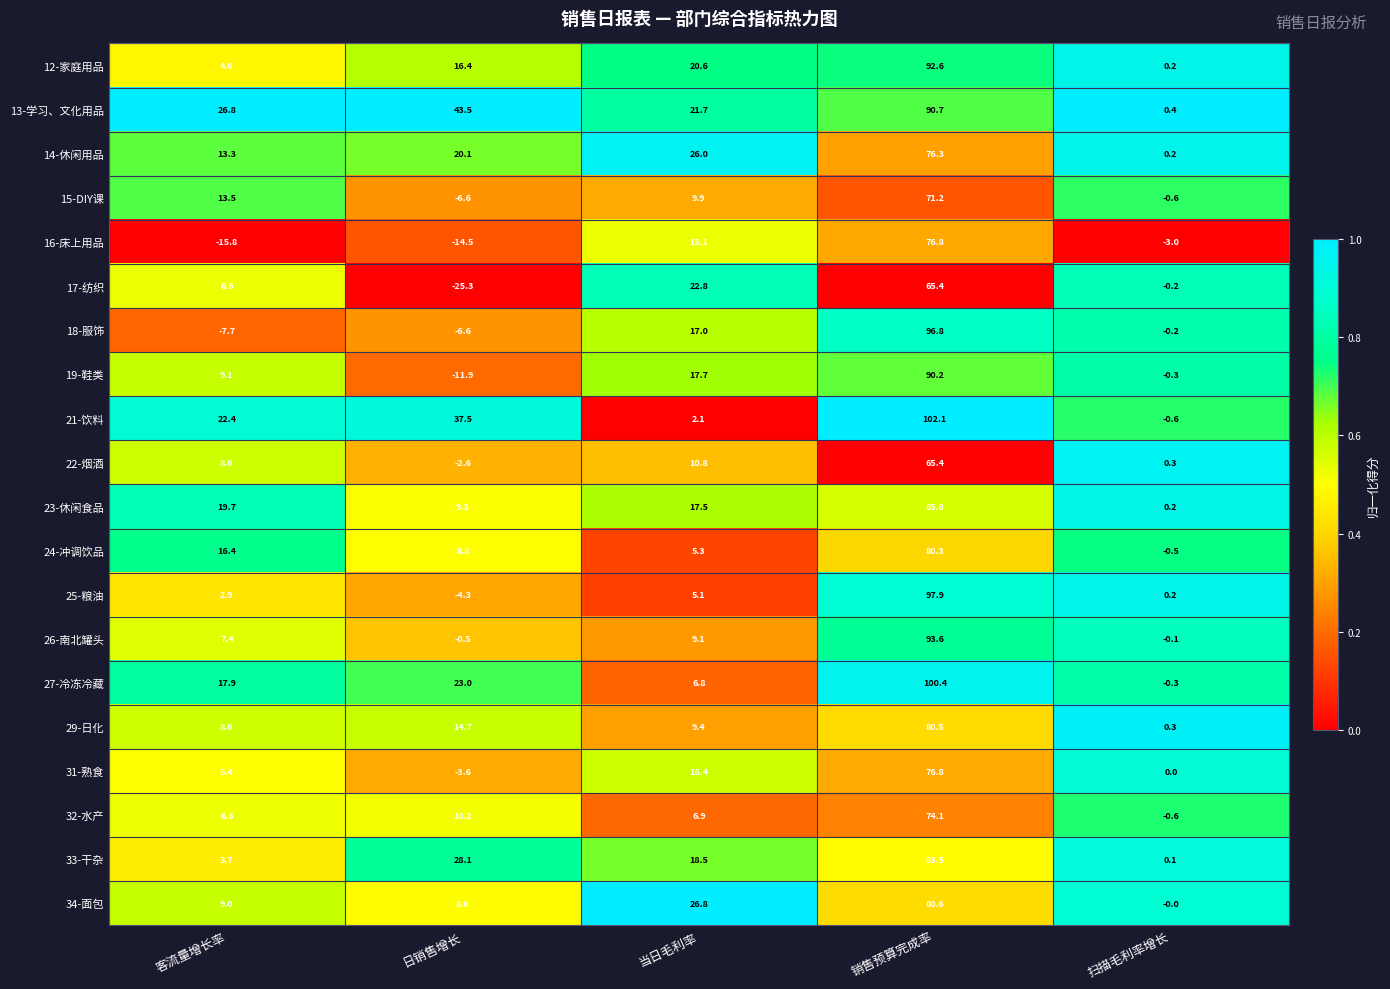

The value of 24-冲调饮品 at 销售预算完成率 is 80.3. True or false?

True